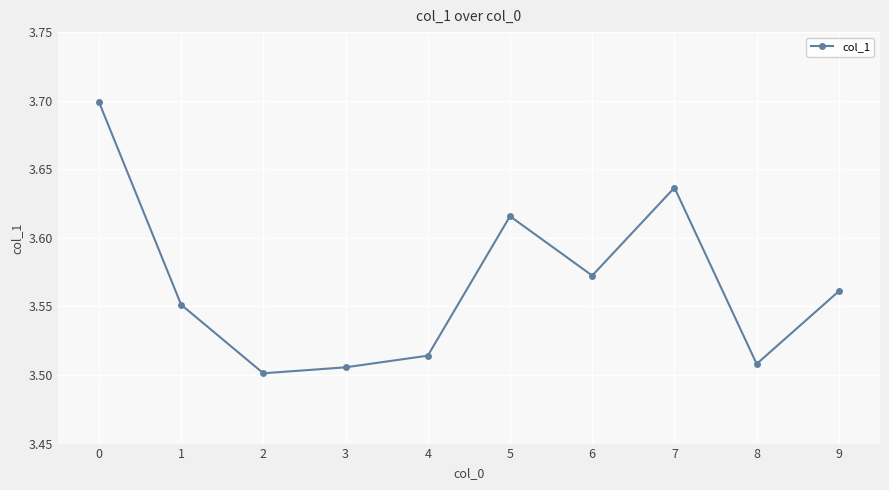

What is the greatest value displayed?

3.7